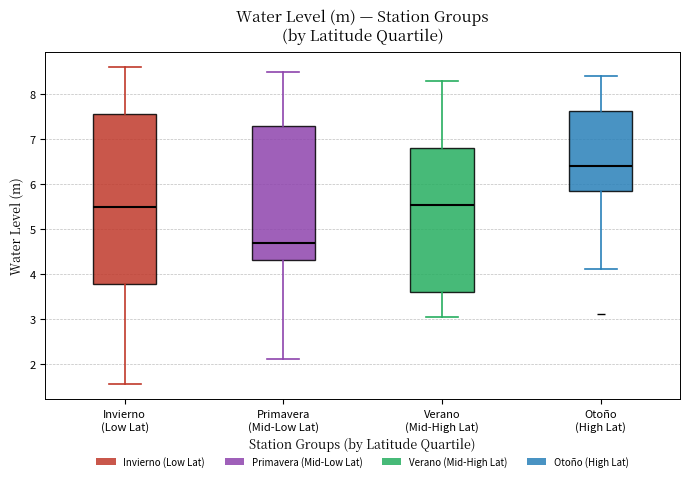

Comparing the boxes themselves (not the whiskers), which one is the tallest?

Invierno (Low Lat)